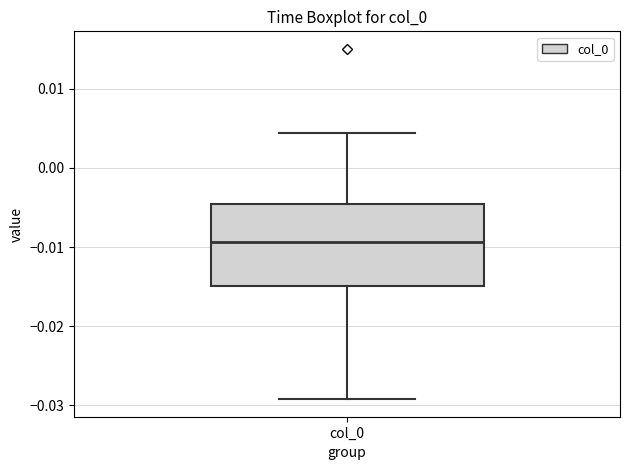

Transcribe this box plot: give where the median line is, the range the box spans, and where the two whiskers end, as read against the y-axis. The values are not printed on the chart, so give them approximately, as read against the axis.

median -0.009, box -0.015 to -0.005, whiskers -0.029 to 0.004